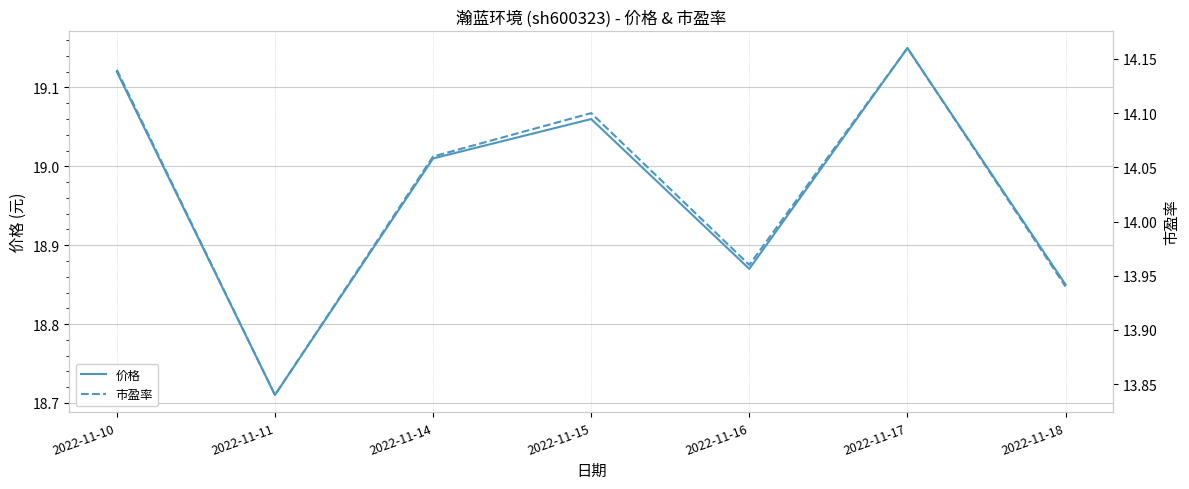

What is the difference between the highest and lowest values at 2022-11-15?

5.0